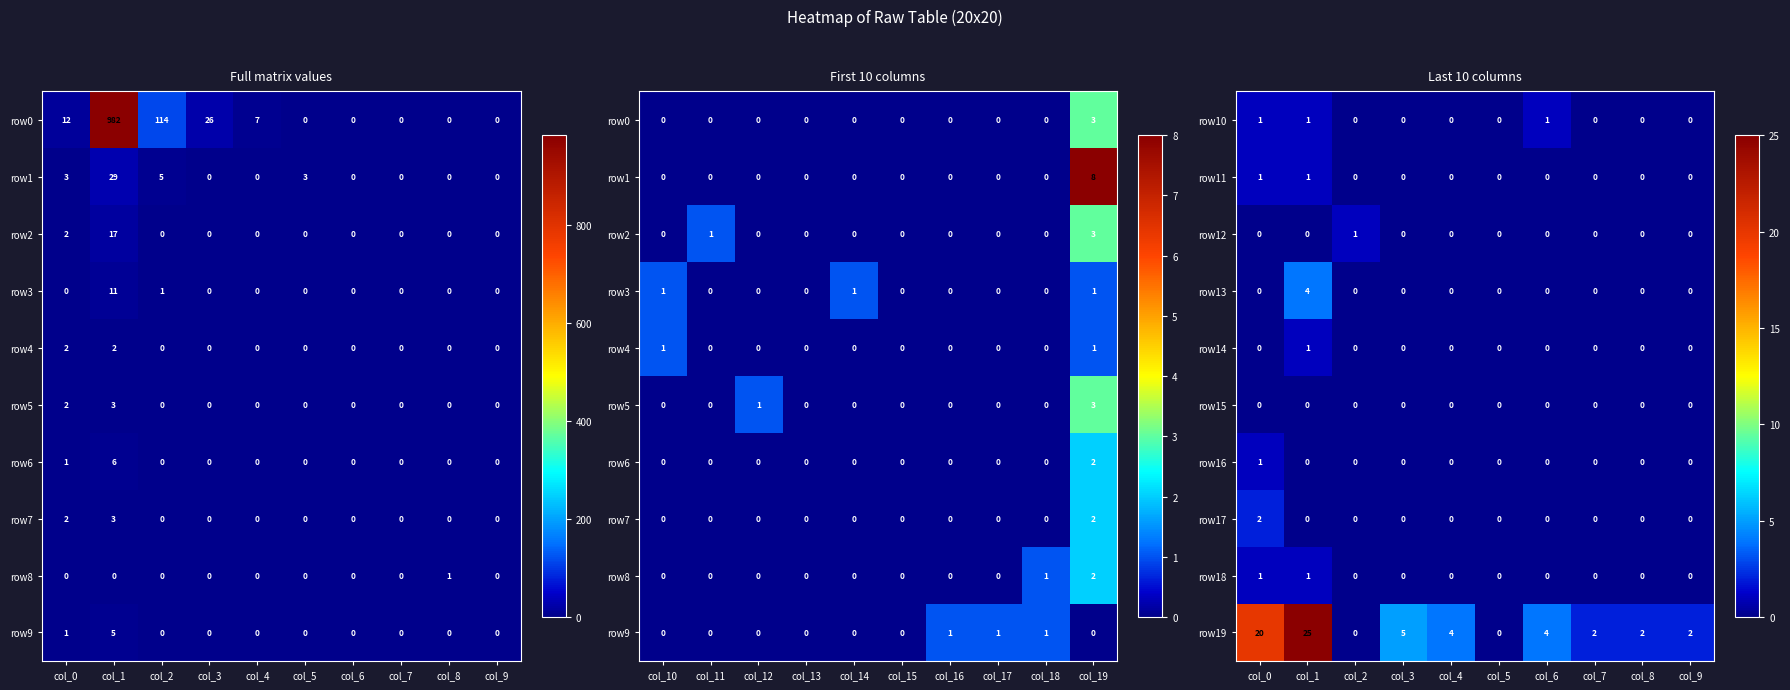

Count the row18 values in the range 0 to 1.

10